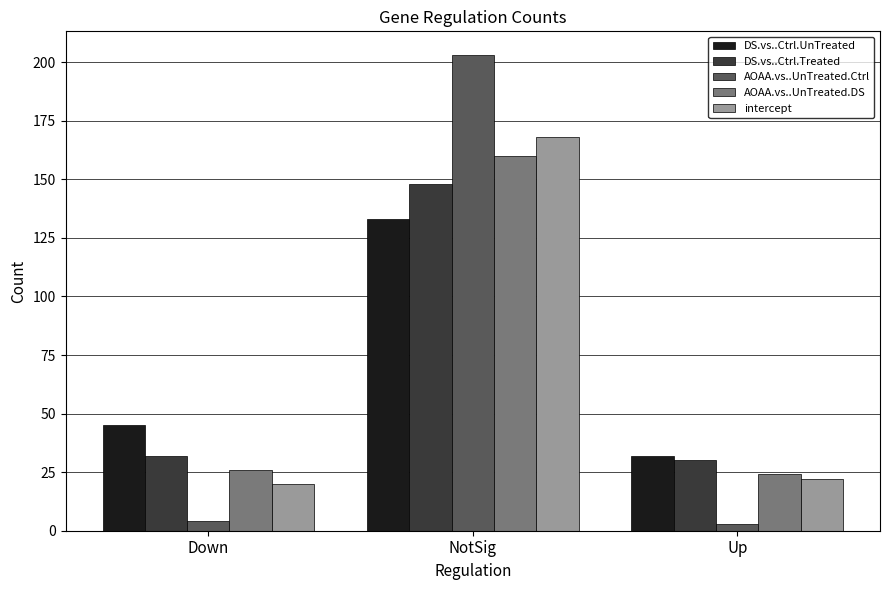

What is the sum of the DS.vs..Ctrl.UnTreated values at Down and NotSig?

178